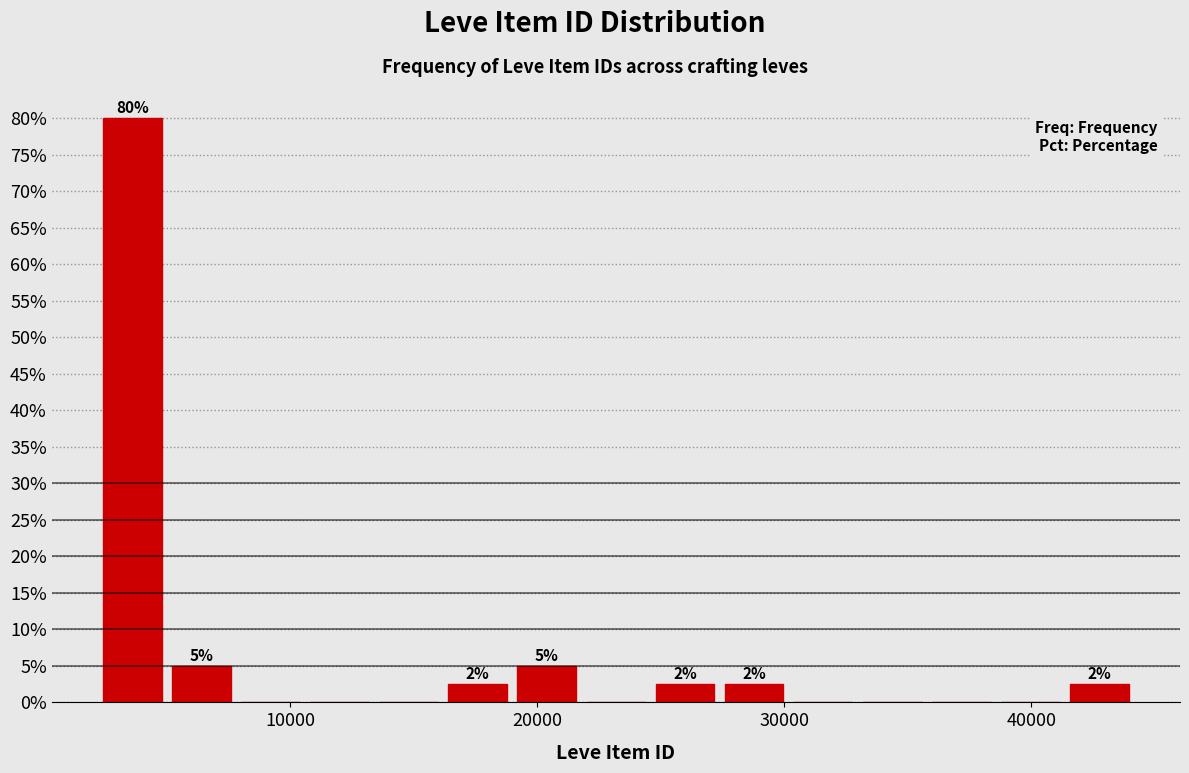

Read against the x-axis, roughly where is the centre of the tallest bar?

4000